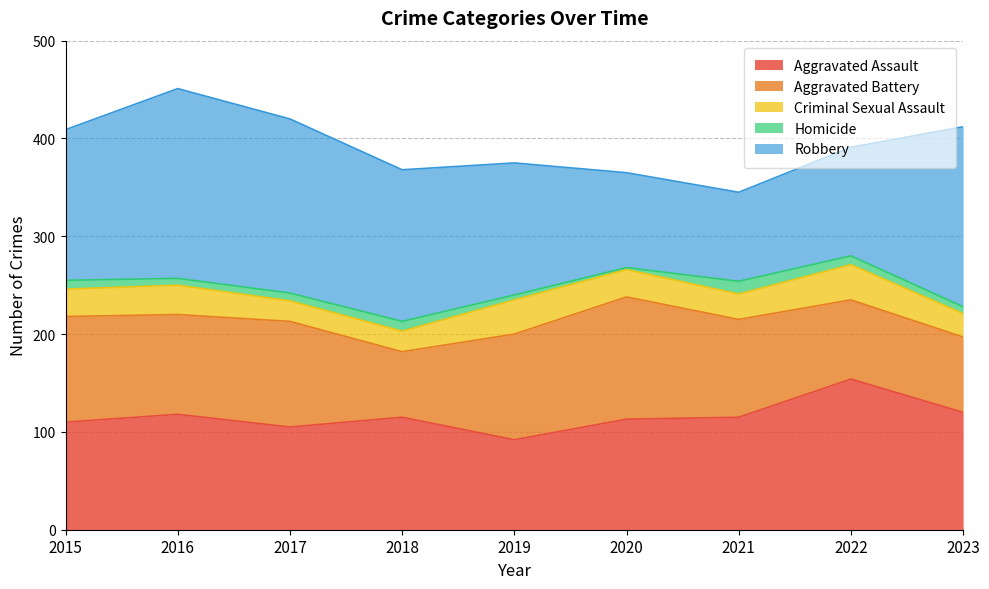

What is the sum of the Criminal Sexual Assault values at 2018 and 2016?

51